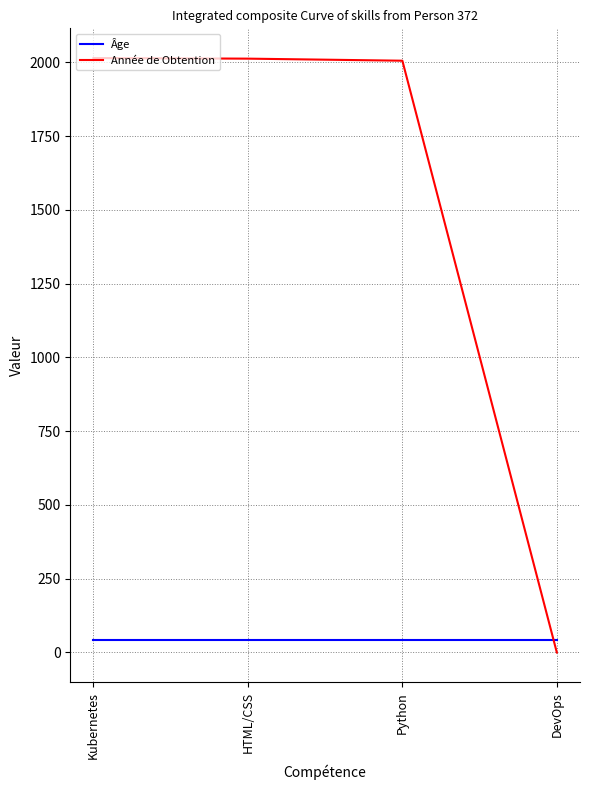

The Année de Obtention series shows 2015 at Kubernetes. True or false?

True